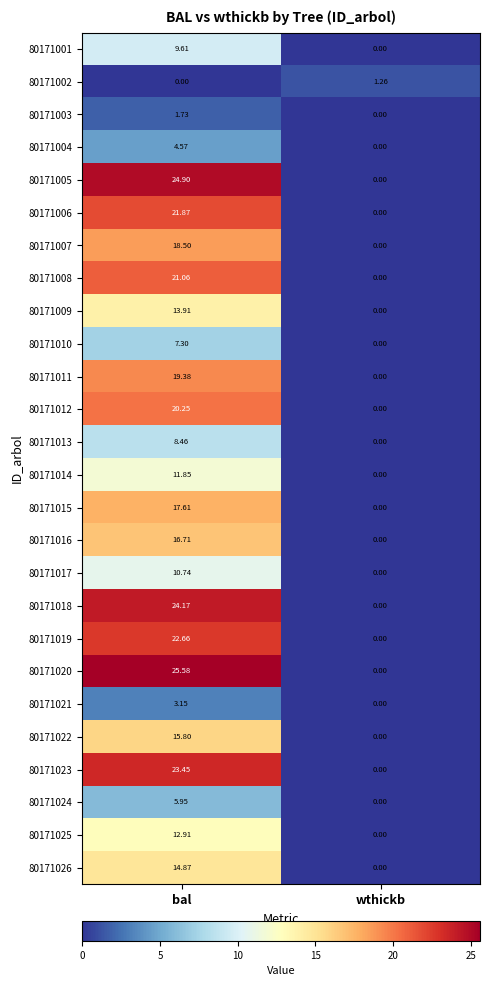

How many positive values does the 80171009 series have?

1